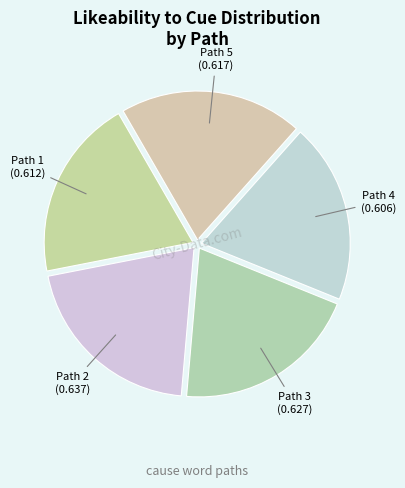

Does Path 3 represent more than half of the total?

No